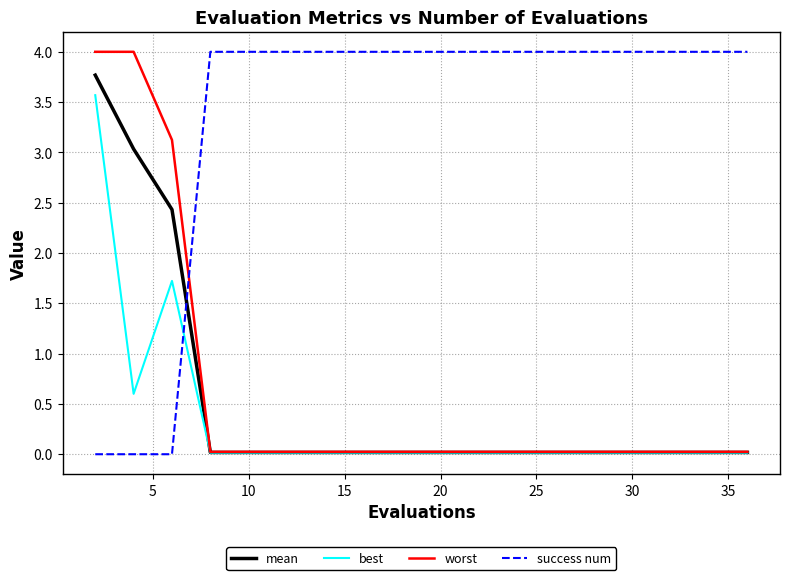

What is the highest value of the worst series?

4.0